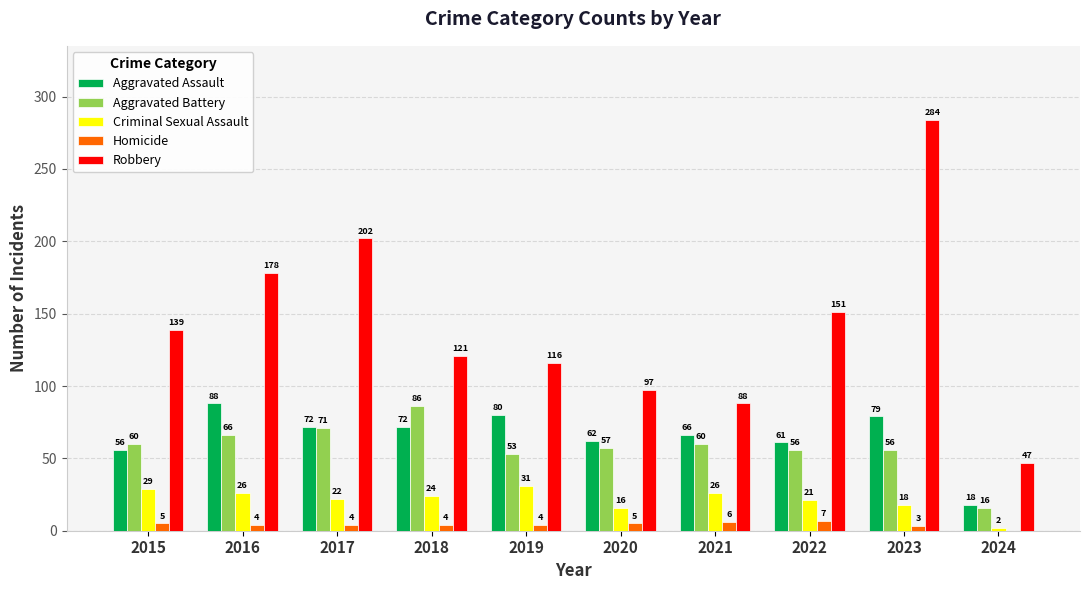

Count the number of data series in this chart.

5